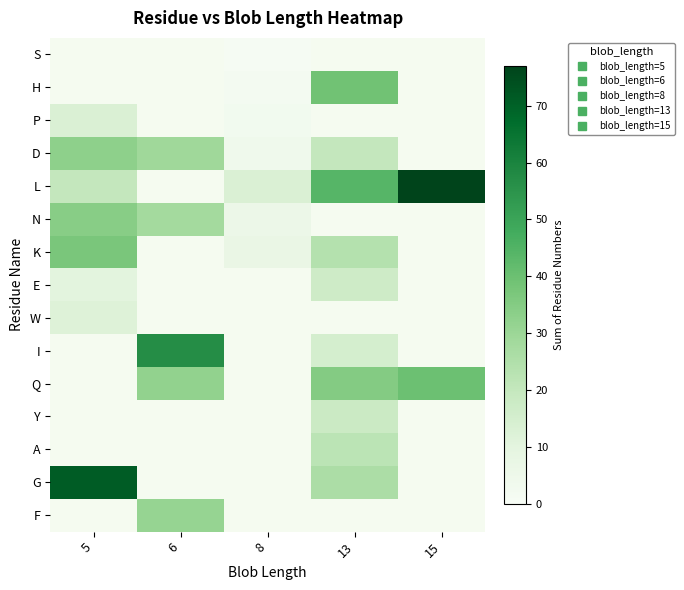

Which category has the highest value in the G series?

5